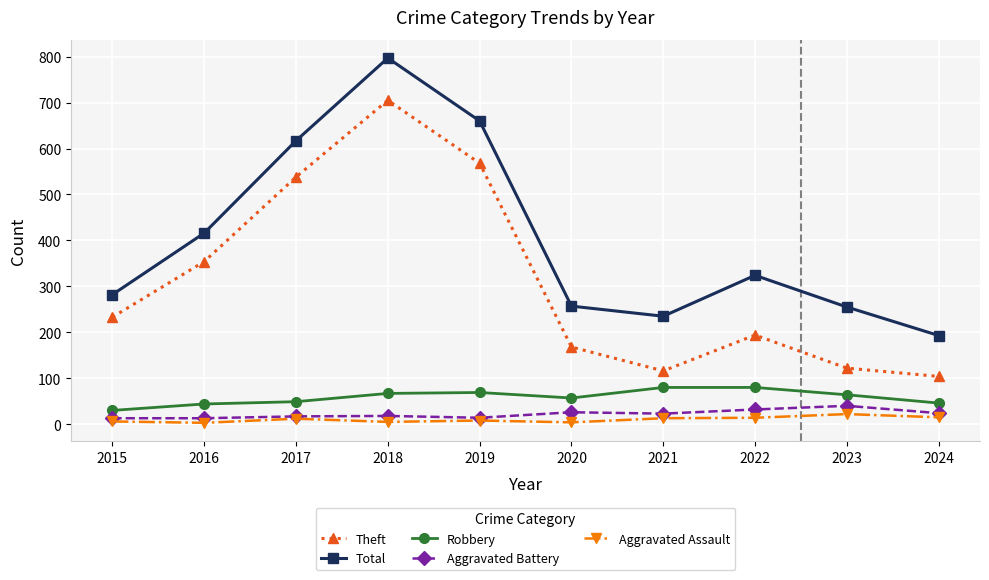

What value does the Robbery series have at 2015, to the nearest 5?

30